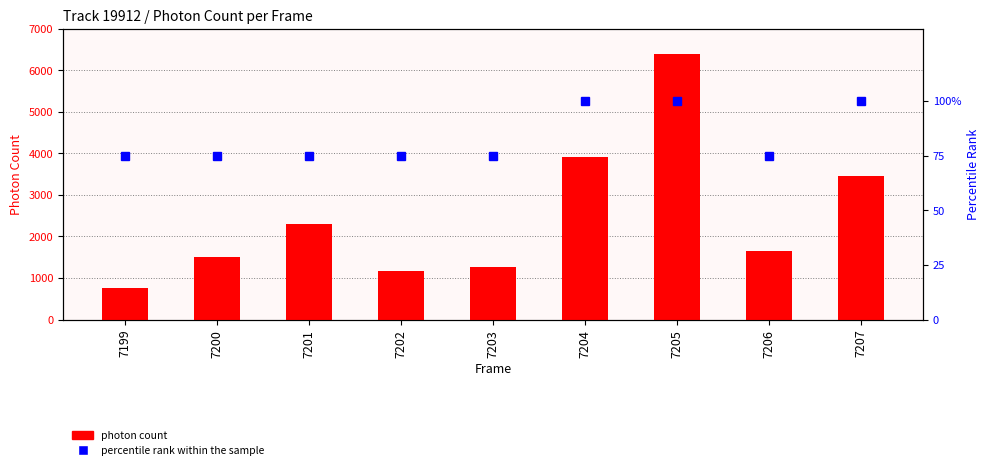

What is the value of the percentile rank within the sample bar at the 4th from the left?

75.0